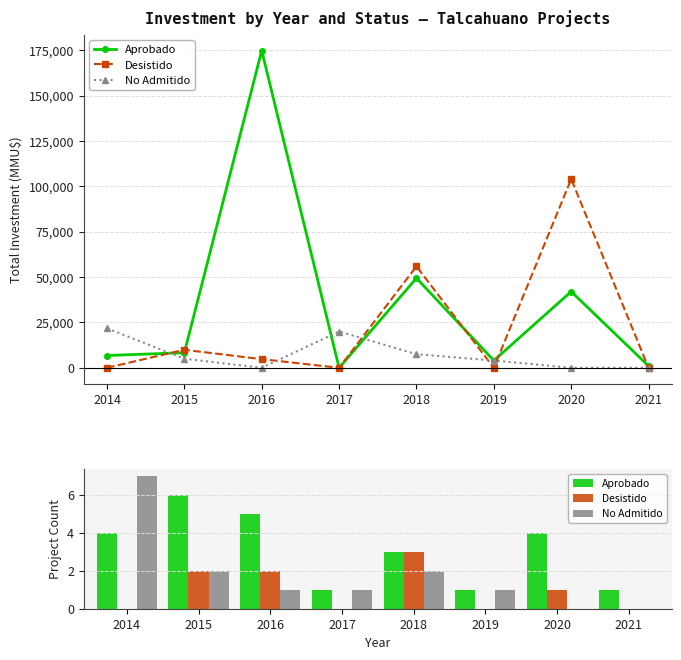

Reading left to right, transcribe all the data shown in this chart.

Aprobado: 2014=4	2015=6	2016=5	2017=1	2018=3	2019=1	2020=4	2021=1
Desistido: 2014=0	2015=2	2016=2	2017=0	2018=3	2019=0	2020=1	2021=0
No Admitido: 2014=7	2015=2	2016=1	2017=1	2018=2	2019=1	2020=0	2021=0